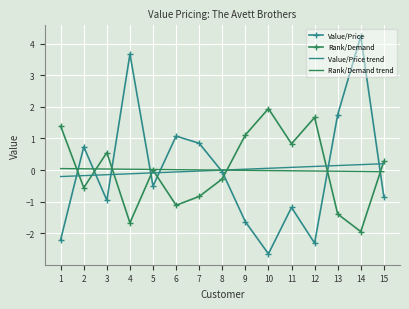

How many intersections are there between Value/Price and Rank/Demand?

8